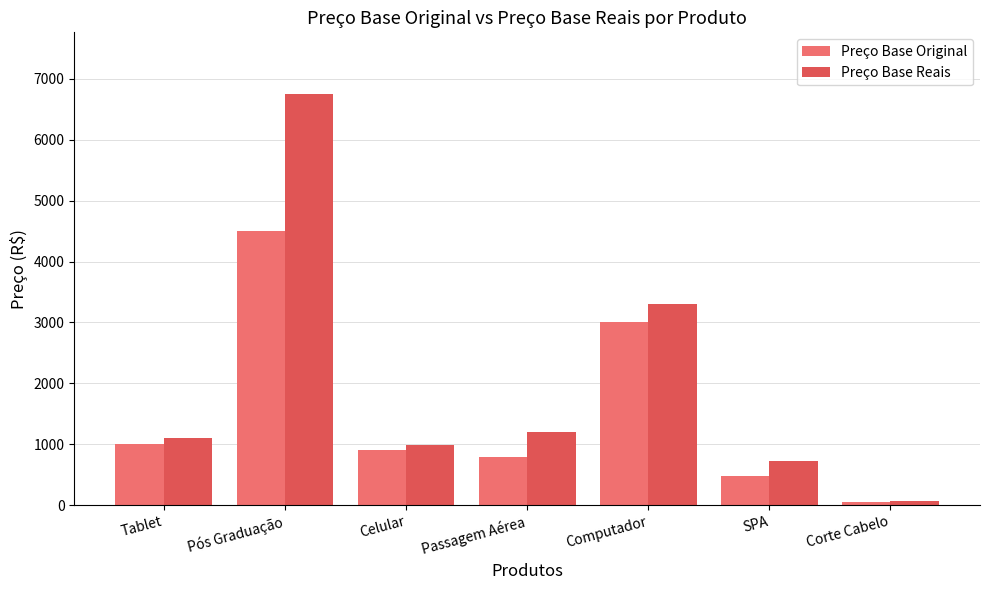

At which category is the sum across all series the highest?

Pós Graduação